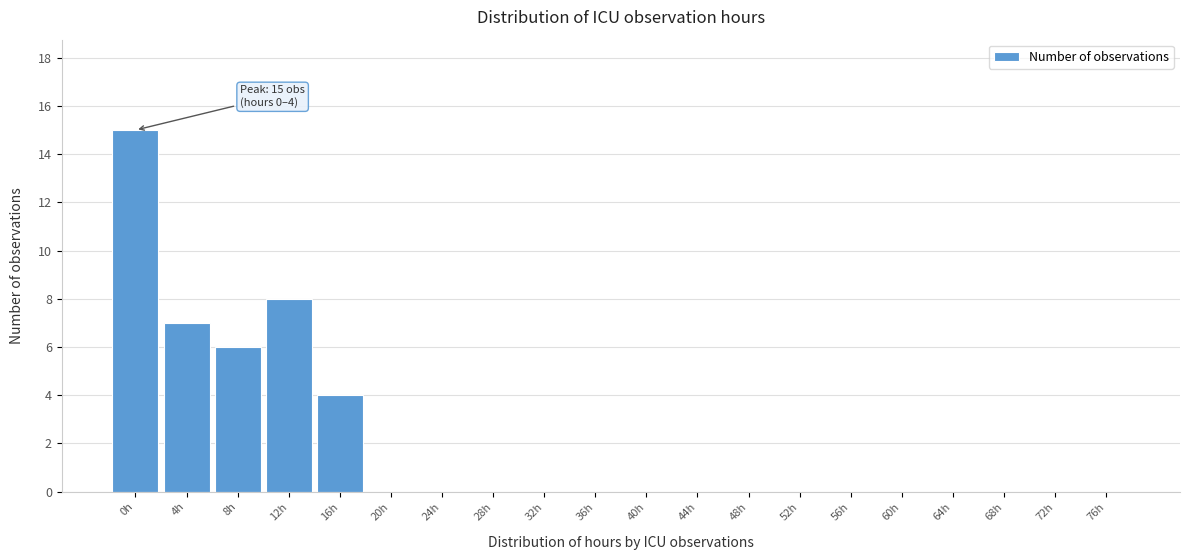

Reading right to left, transcribe all the data shown in this chart.

76h=0	72h=0	68h=0	64h=0	60h=0	56h=0	52h=0	48h=0	44h=0	40h=0	36h=0	32h=0	28h=0	24h=0	20h=0	16h=4	12h=8	8h=6	4h=7	0h=15